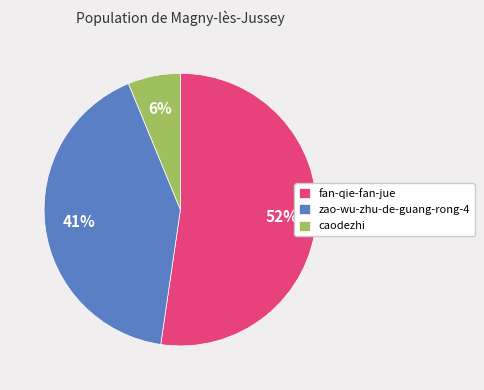

How many segments does this pie chart have?

3